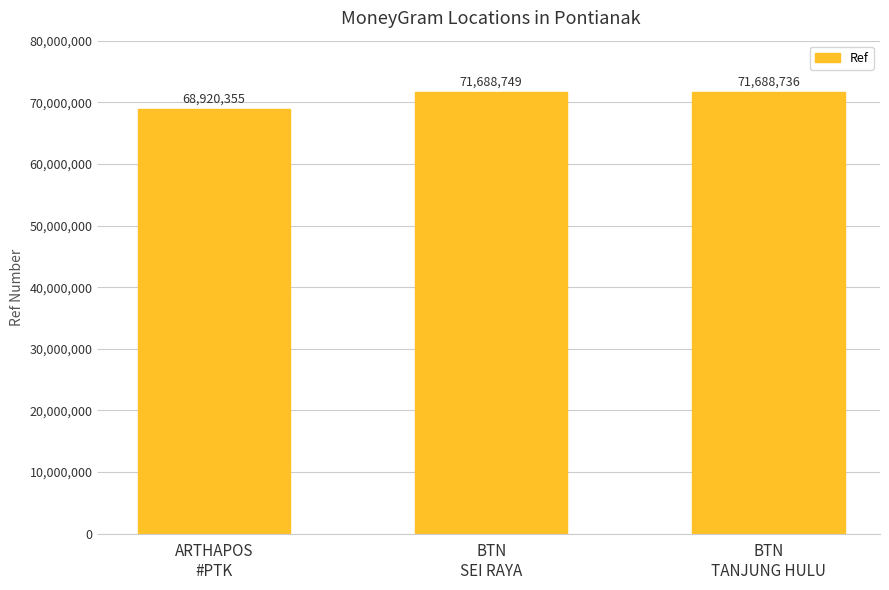

Between BTN
SEI RAYA and ARTHAPOS
#PTK, which is larger?

BTN
SEI RAYA